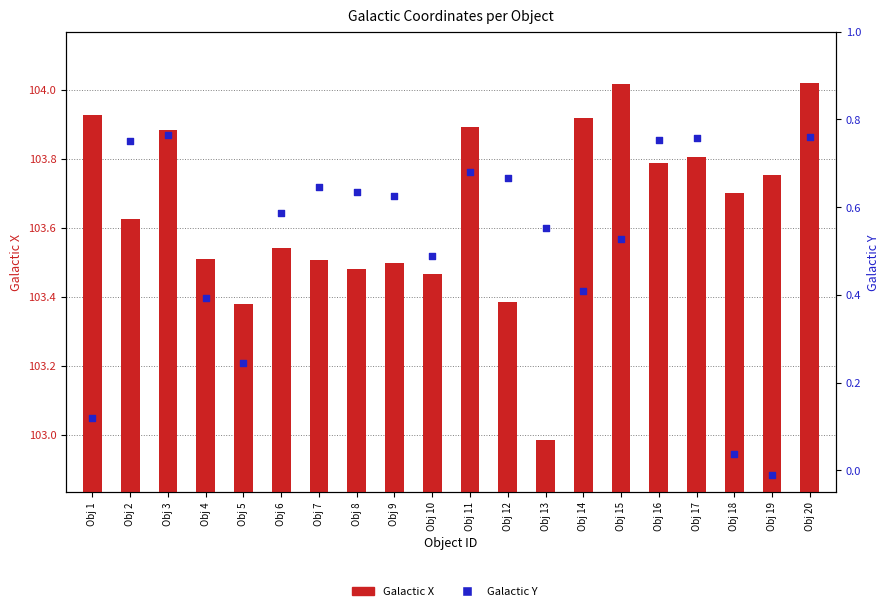

At which category is the sum across all series the highest?

Obj 20